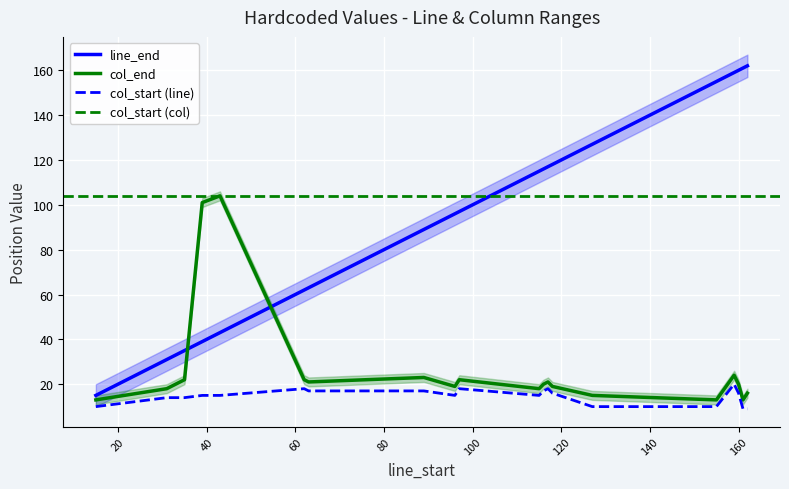

At which label is line_end closest to 88?

89